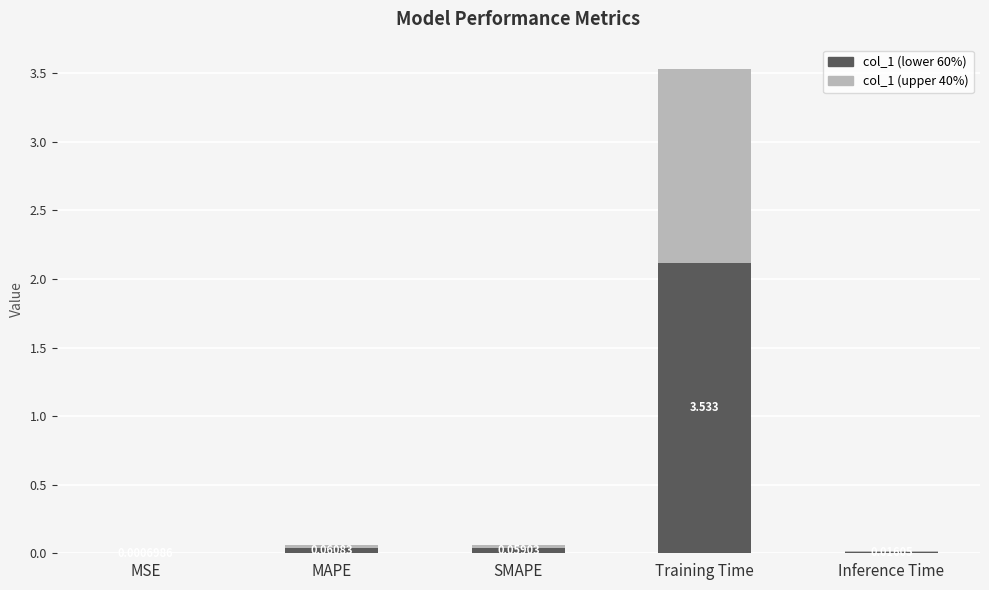

Are the bars grouped side by side (vs. stacked)?

No